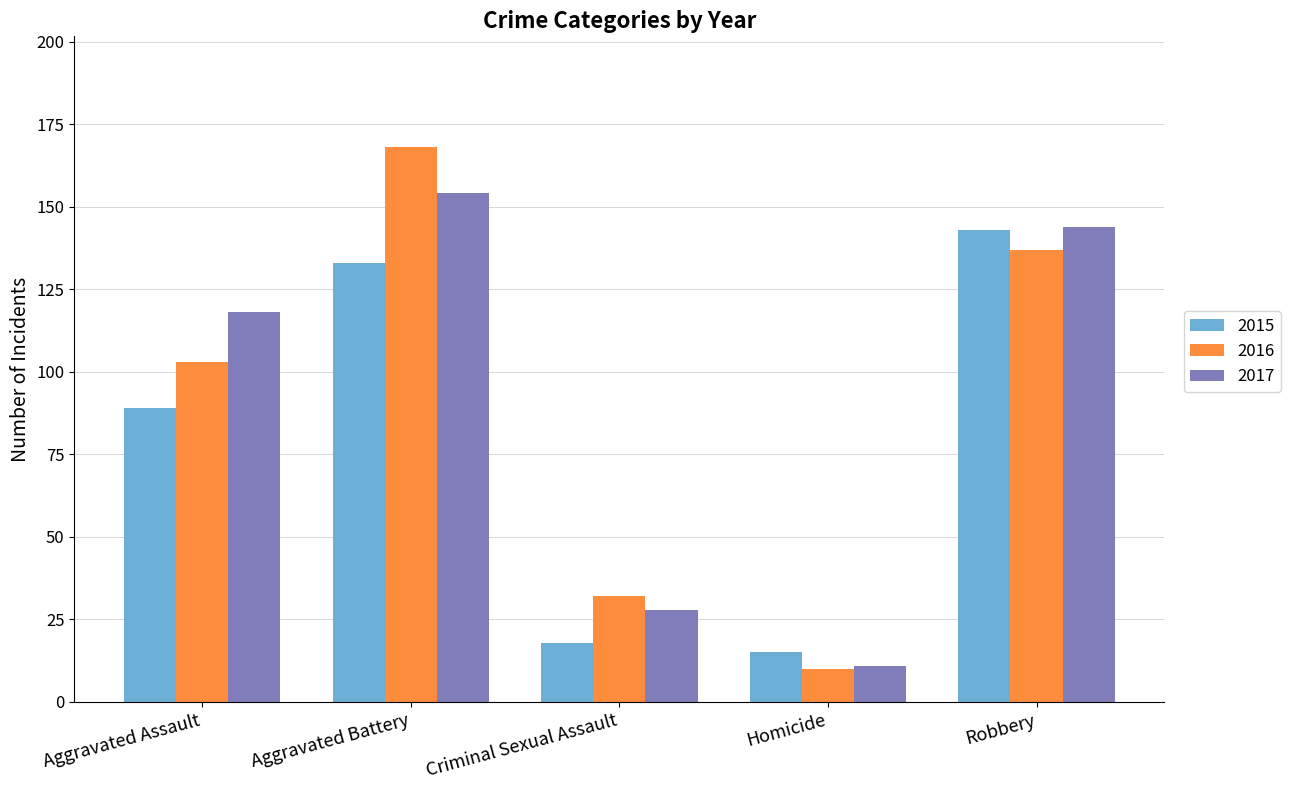

What is the sum of all 2016 values?

450